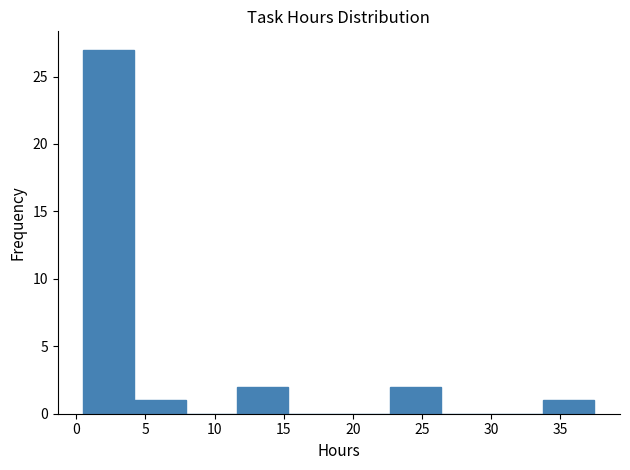

Over which range of the x-axis is the bar tallest?

0.5 to 4.2